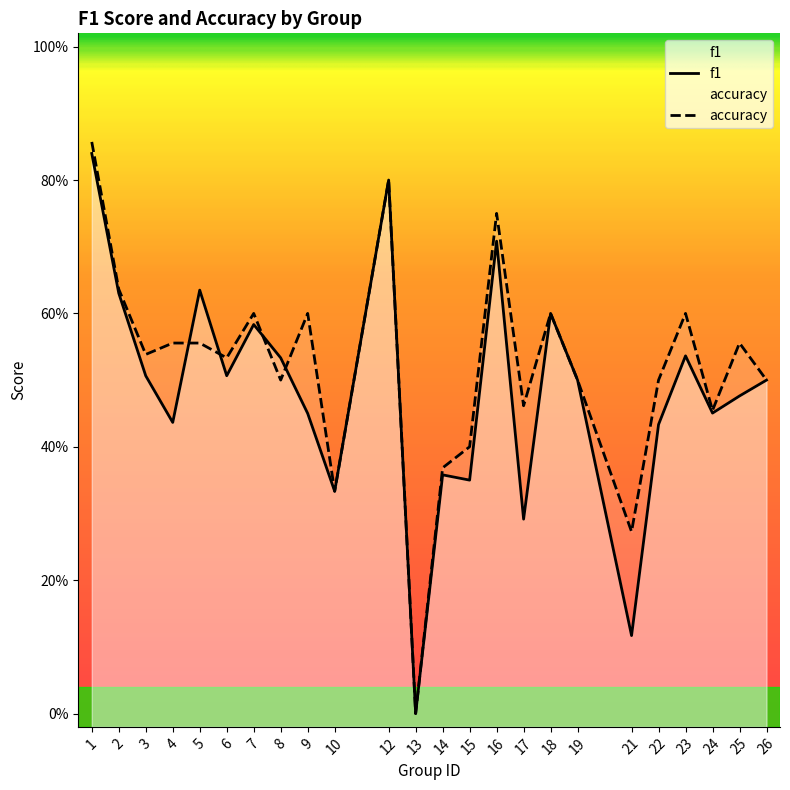

What is the difference between the f1 values at 8 and 1?

0.3